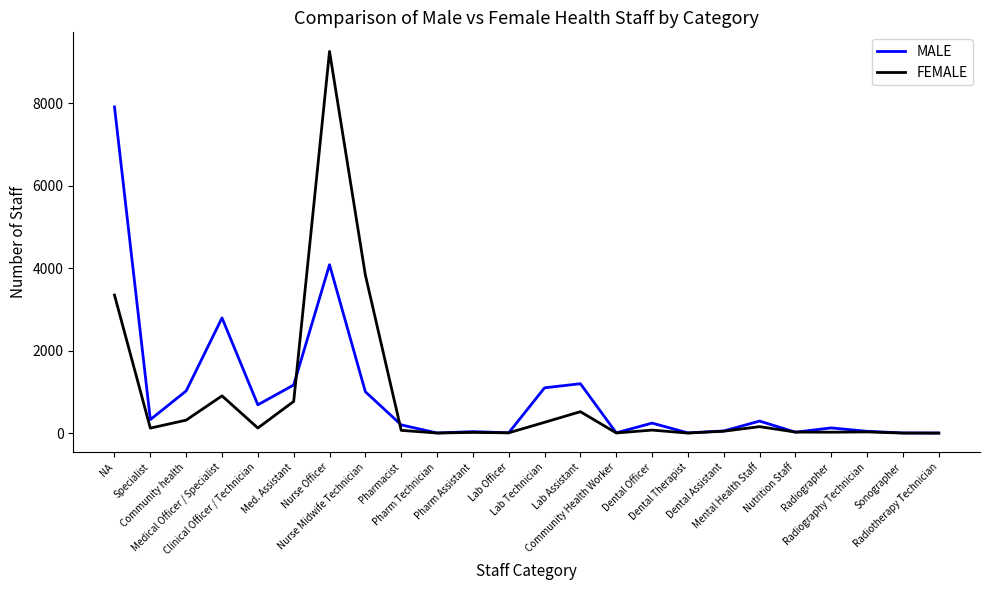

At which label does MALE first exceed 242?

NA